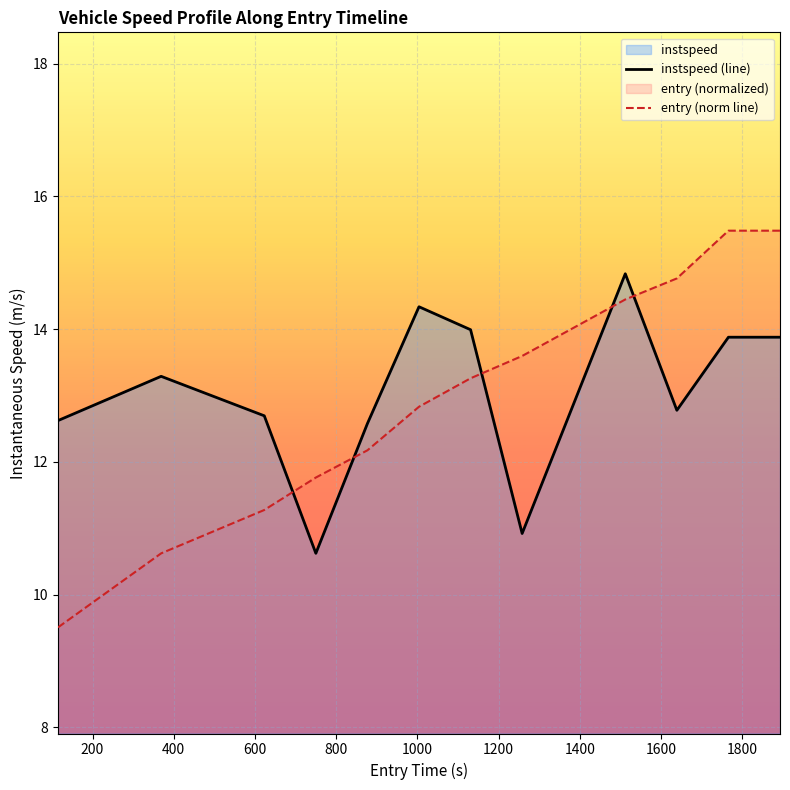

Which series has the largest range (max minus min)?

entry (norm line)